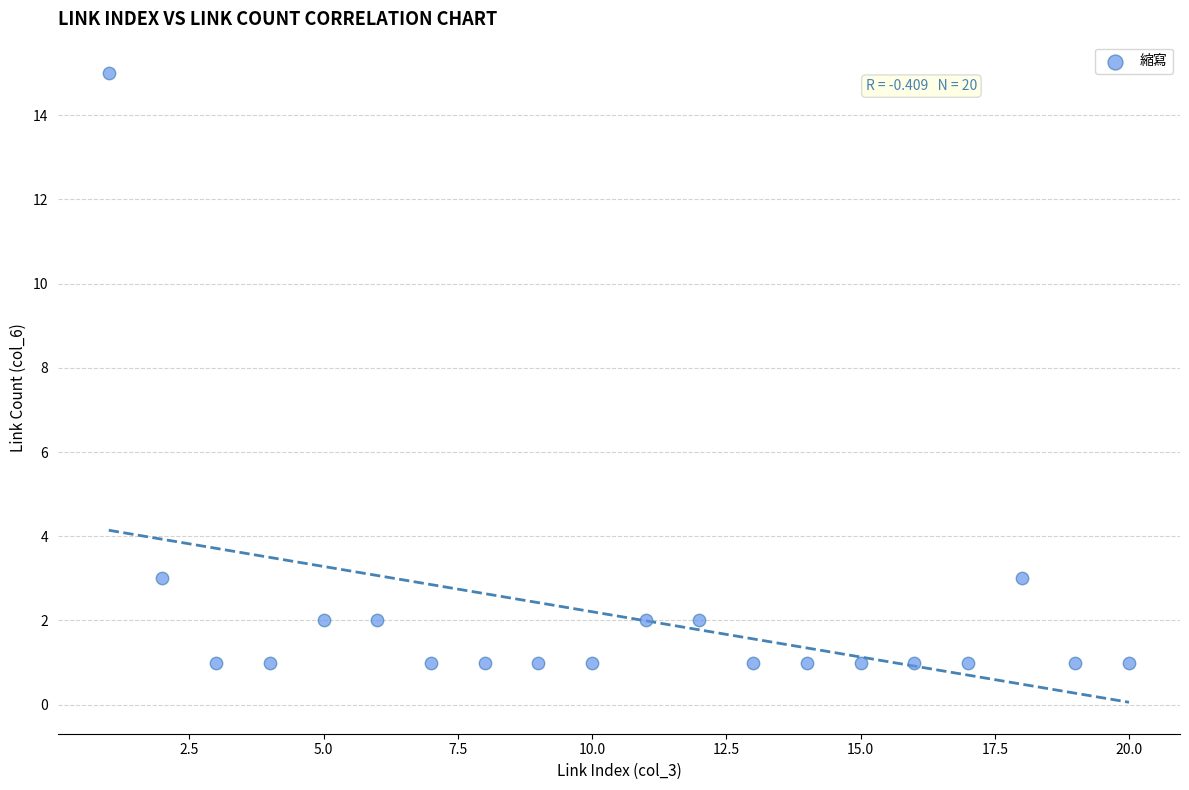

What is the range of Y values (max minus min)?

14